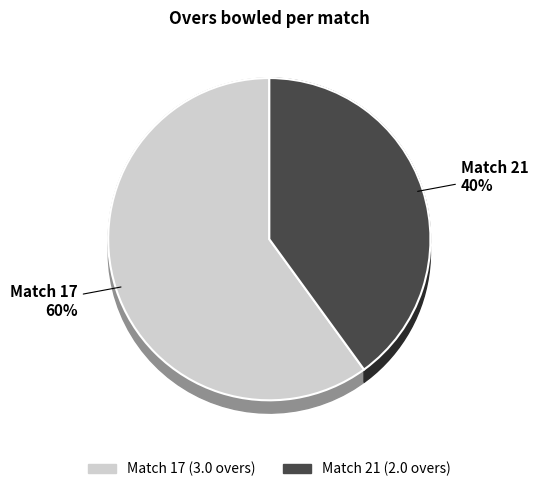

Rank the categories by value from highest to lowest.

Match 17, Match 21